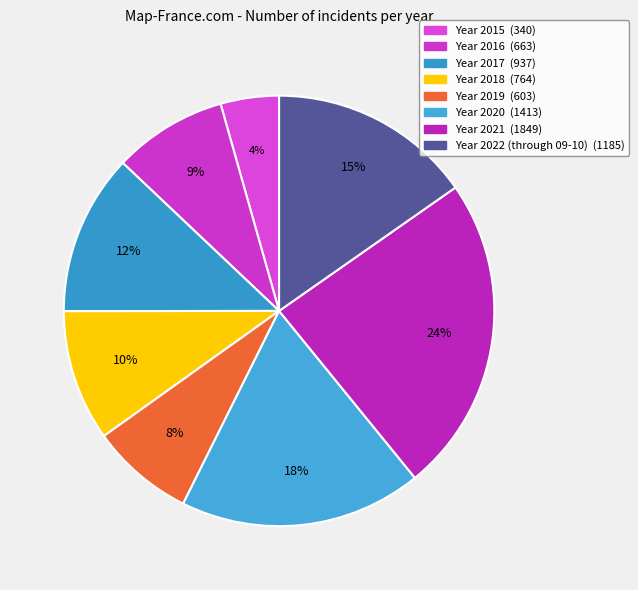

How many segments does this pie chart have?

8